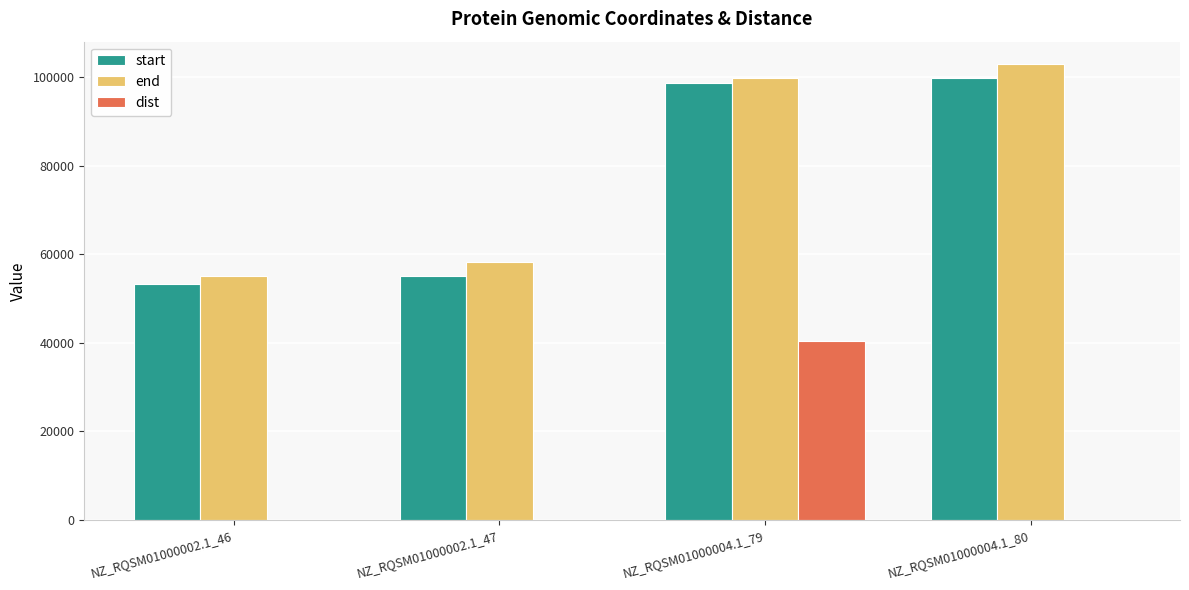

Is it true that start equals 99856 at NZ_RQSM01000004.1_80?

True